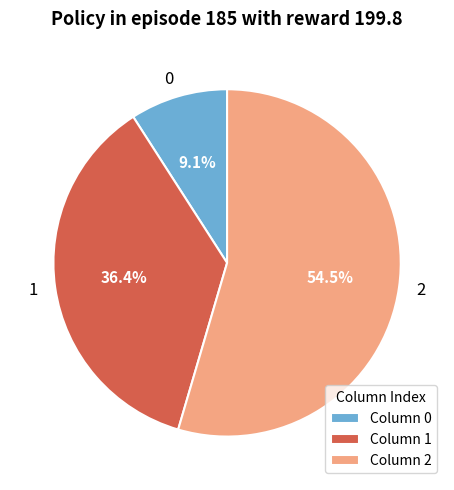

Does any single category account for the majority?

Yes